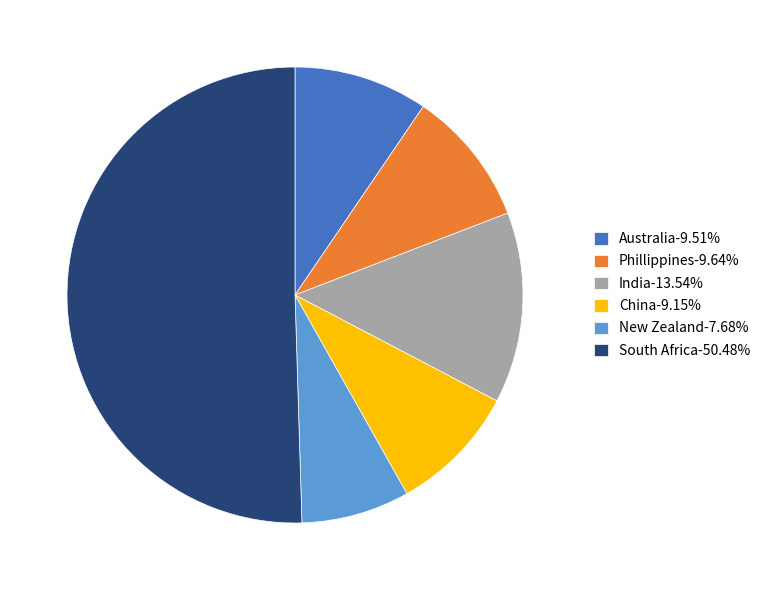

Do Australia and India together represent more than half of the pie?

No